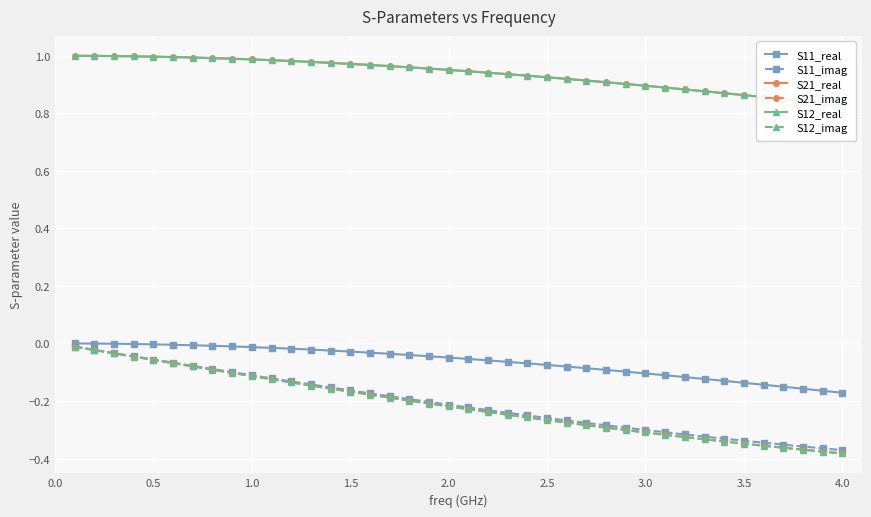

True or false: S11_real has a value of -0.1 at 3.5.

True